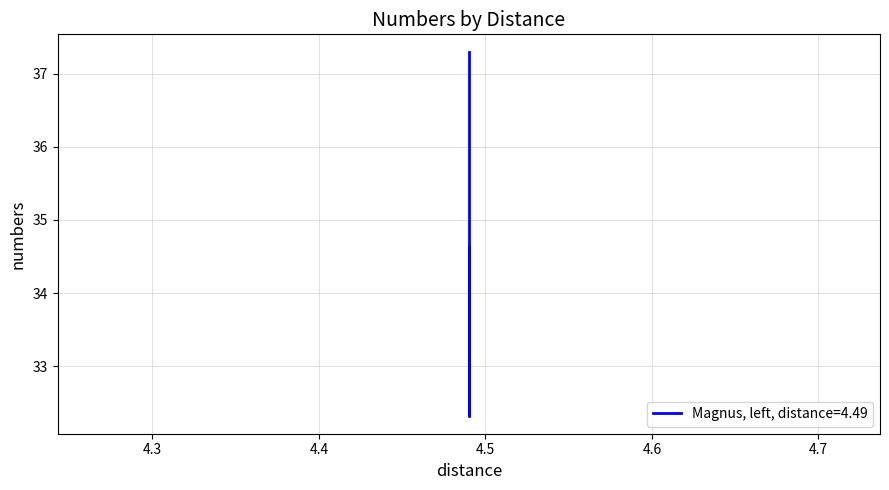

What is the maximum value shown in the chart?

37.3